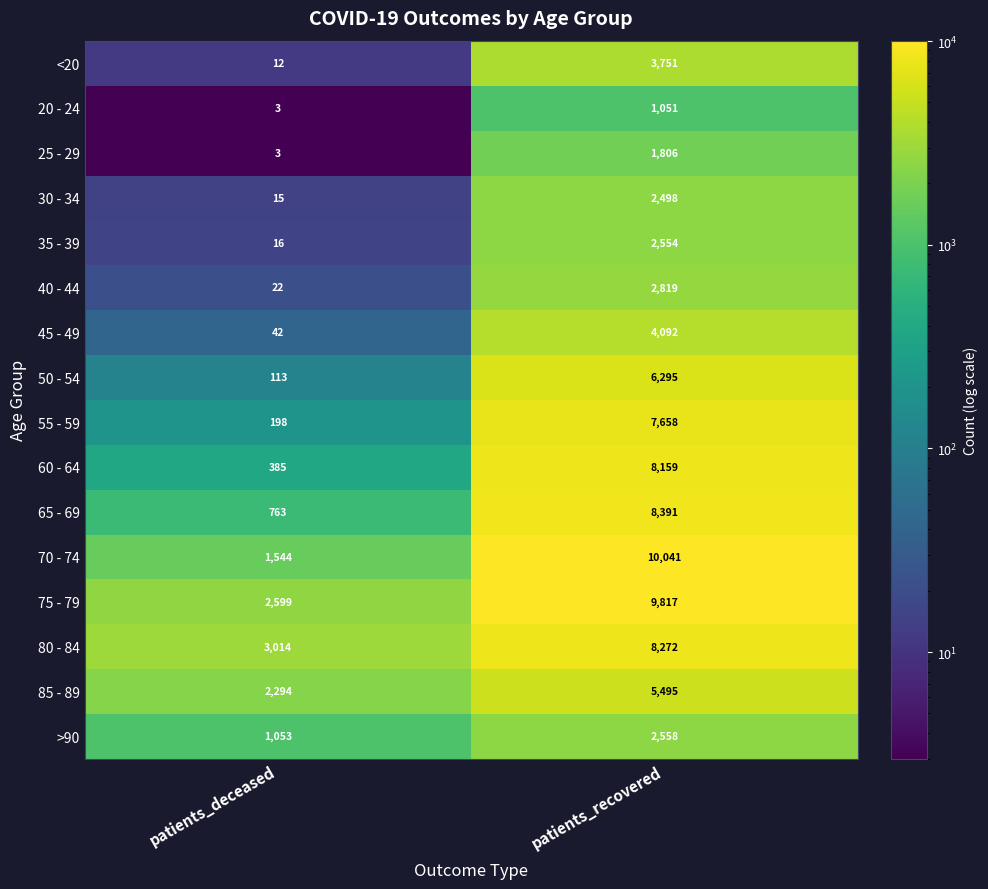

The 40 - 44 series shows 22 at patients_deceased. True or false?

True